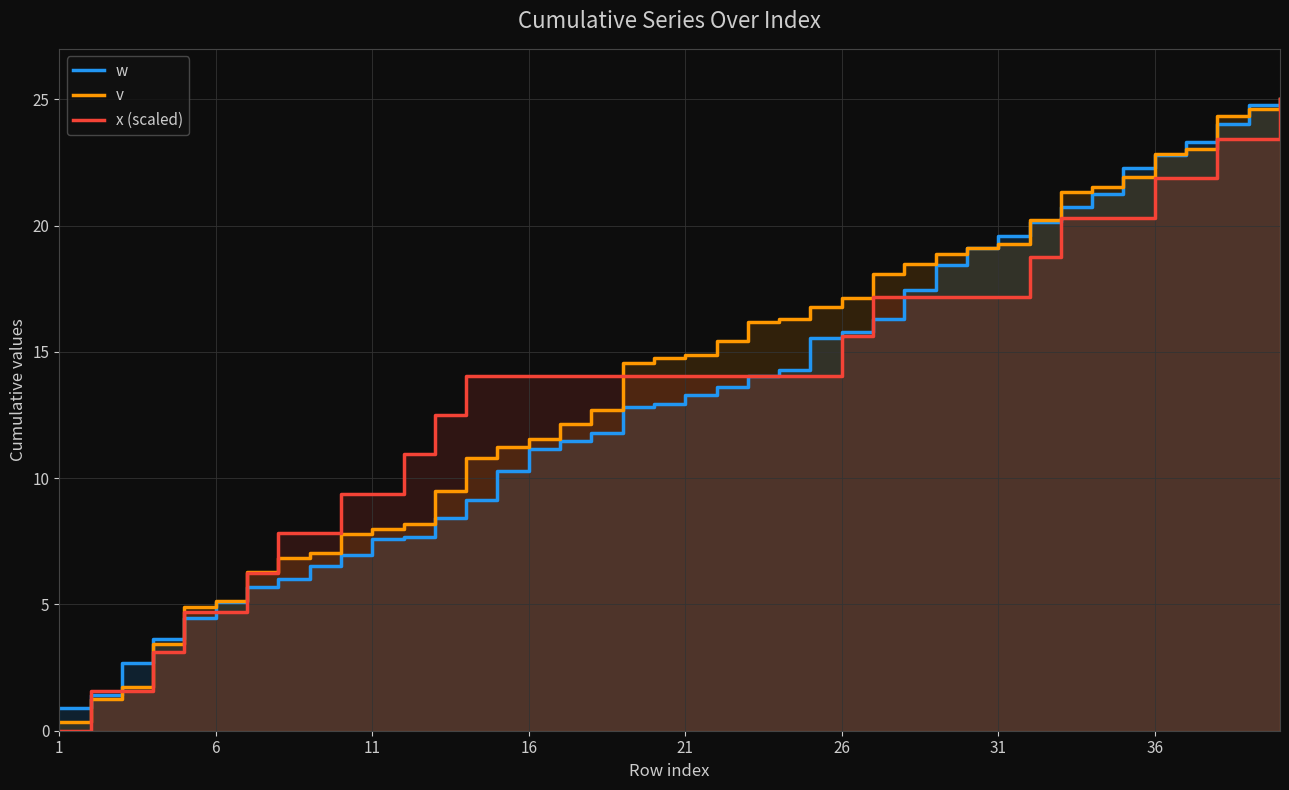

The value of x (scaled) at 16 is 14.1. True or false?

True